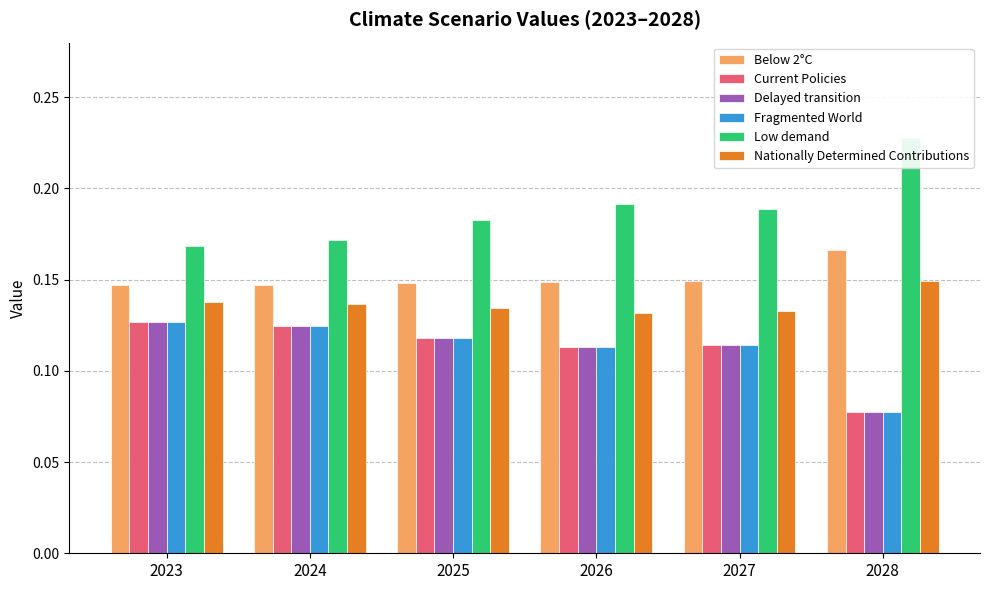

What is the value of the Current Policies bar at the 5th from the left?

0.1